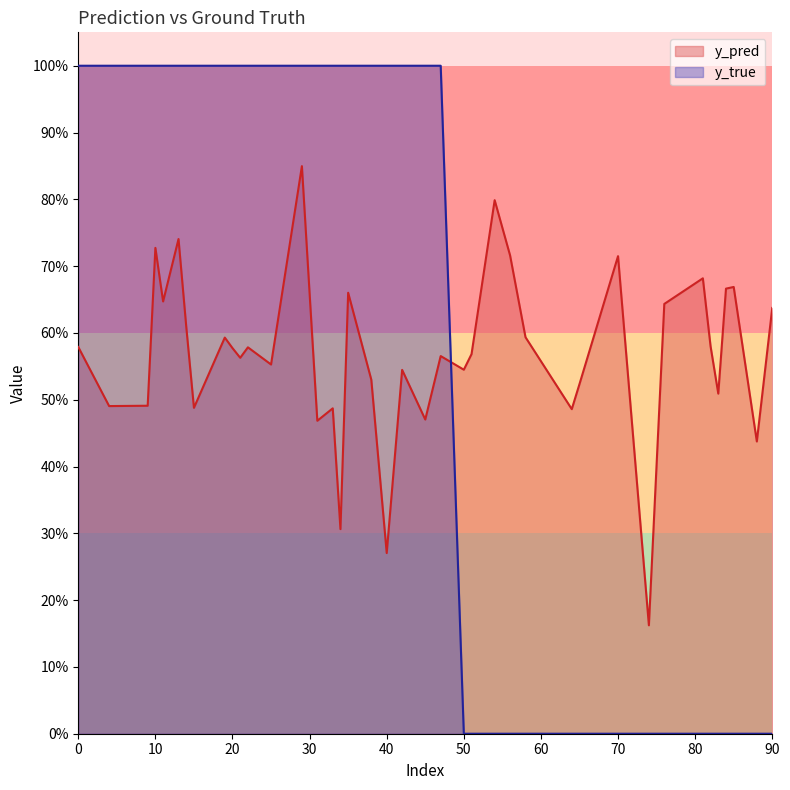

What is the maximum value for y_true?

1.0